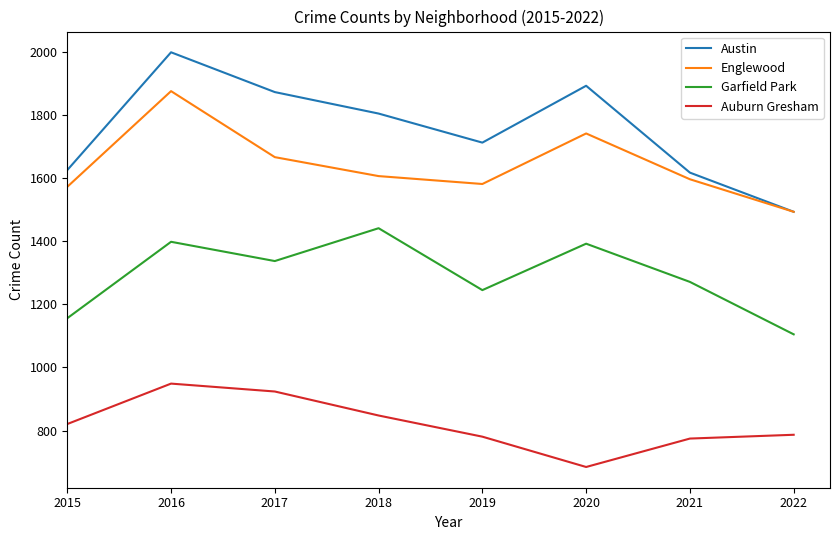

Does the chart display data point markers on the line(s)?

No